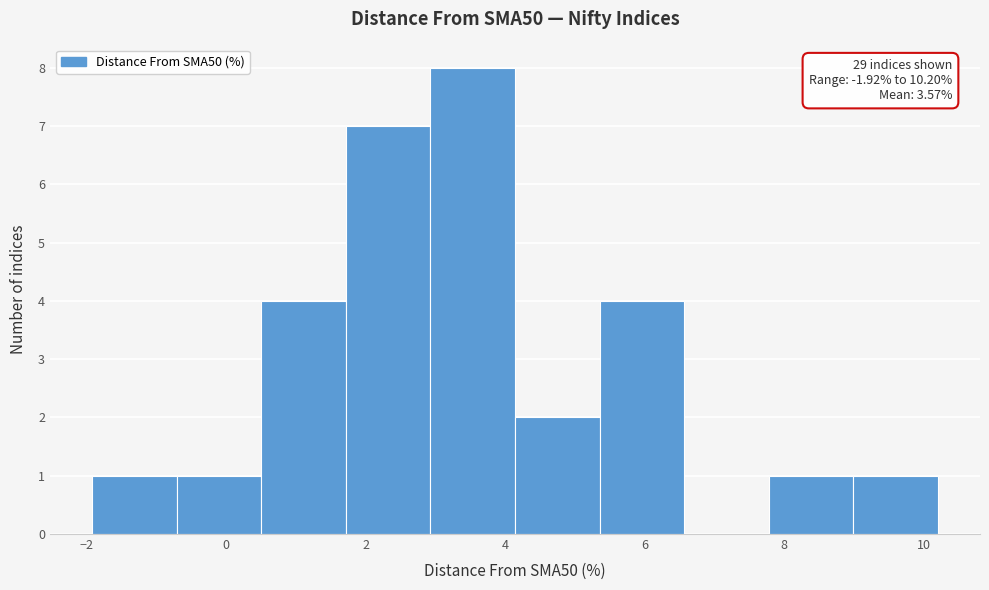

Over which range of the x-axis is the bar tallest?

3.0 to 4.2